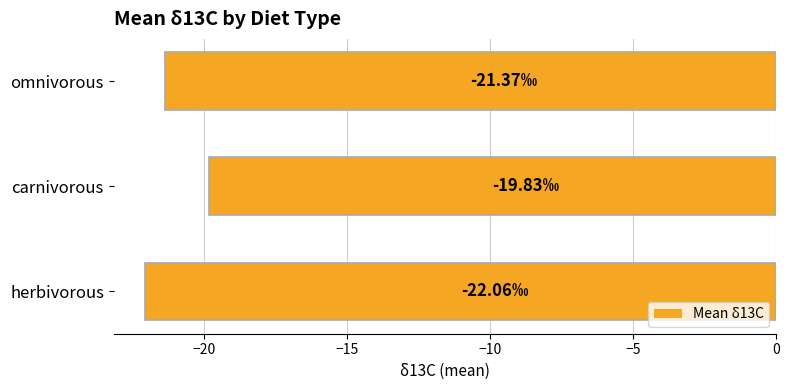

What is the sum of the values at omnivorous and herbivorous?

-43.4